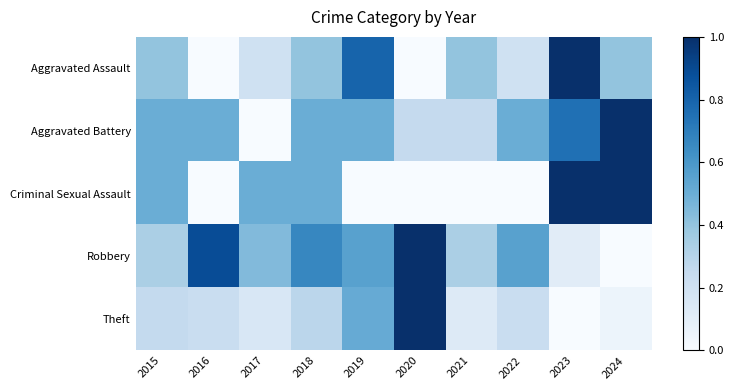

What is the spread (max minus min) of values at 2024?

1.0